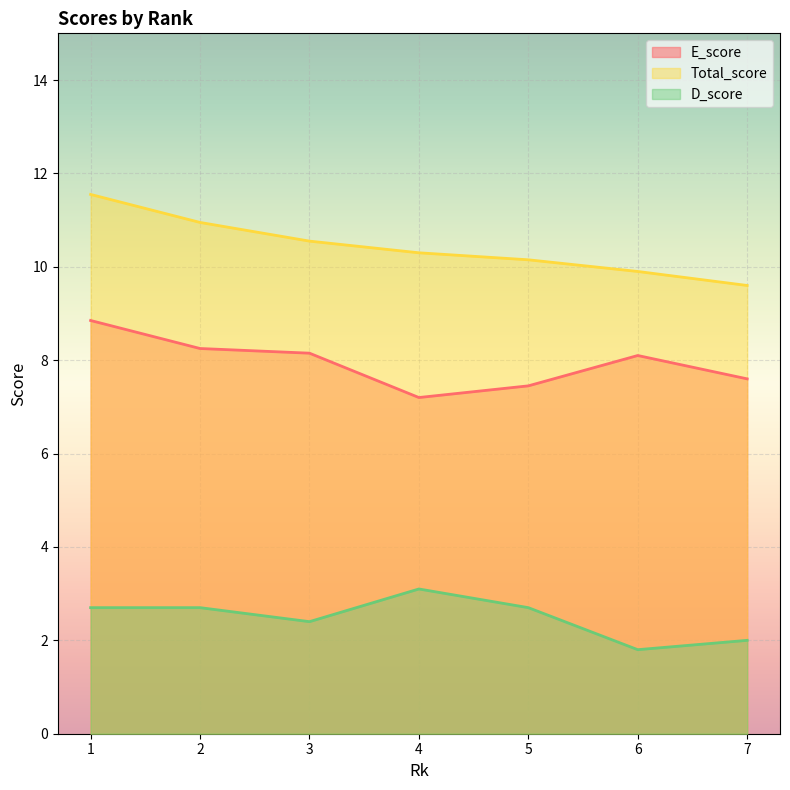

How many series are shown in this chart?

3